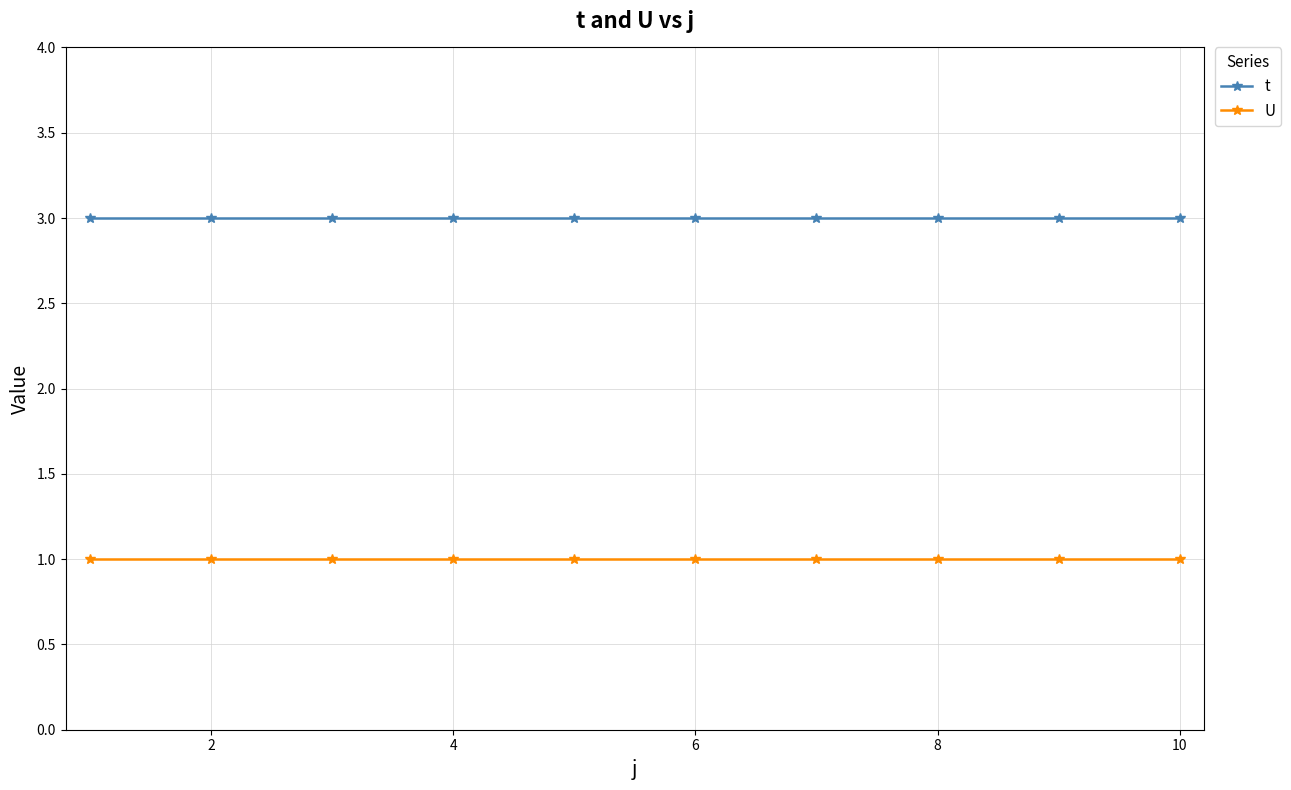

True or false: t and U cross at least once.

False